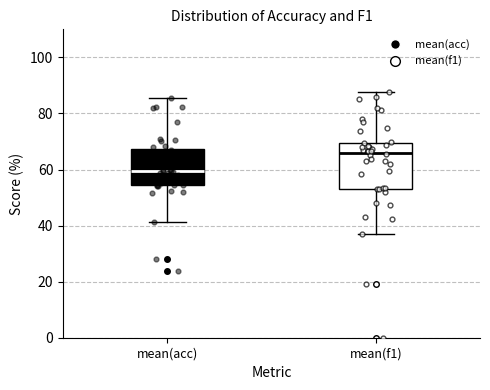

Reading left to right, transcribe this box plot: for each box, give where its median line is, the range the box spans, and where its two whiskers end, as read against the y-axis. The values are not printed on the chart, so give them approximately, as read against the axis.

mean(acc): median 60, box 54 to 68, whiskers 42 to 86
mean(f1): median 66, box 54 to 70, whiskers 36 to 88